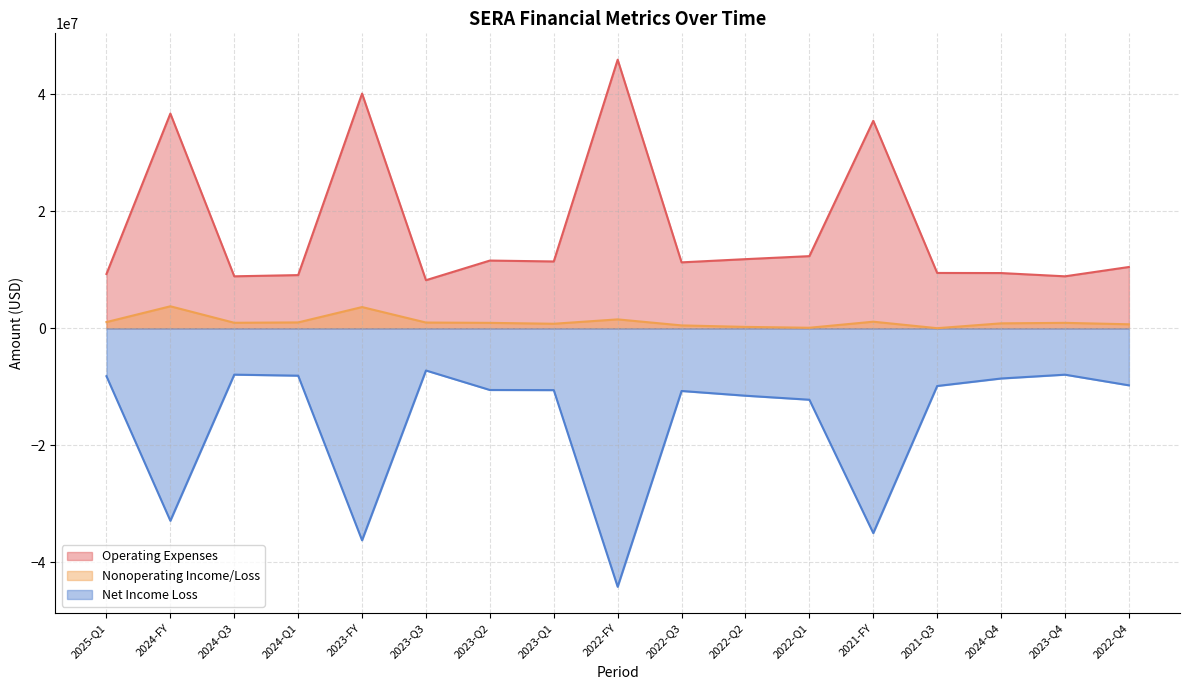

Between 2024-Q3 and 2022-Q1, which series saw the biggest shift?

Net Income Loss